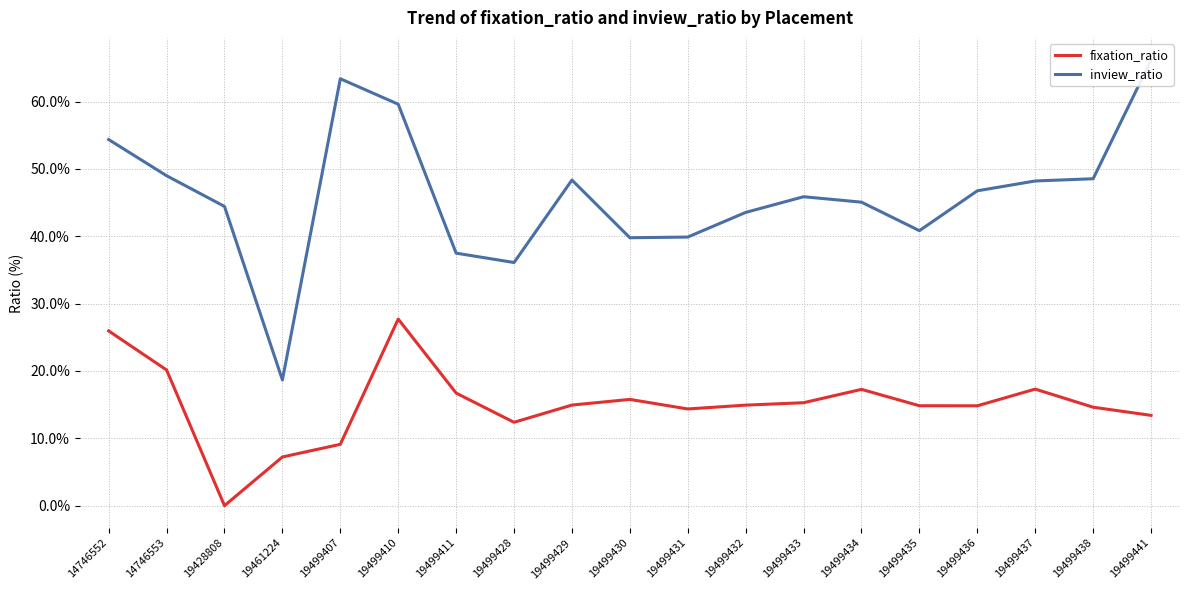

How many interior local valleys does the inview_ratio series have?

4